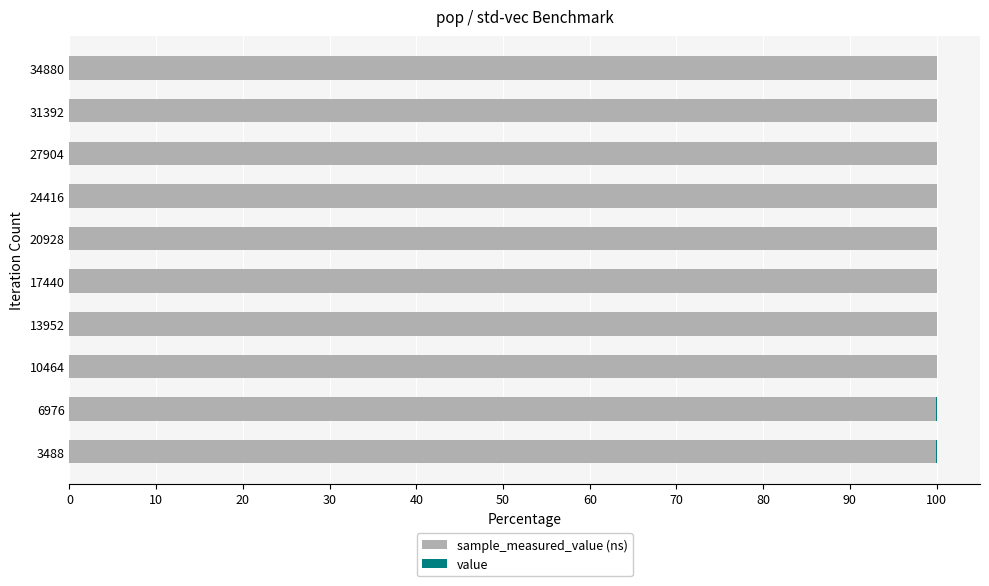

Count the number of categories in the chart.

10